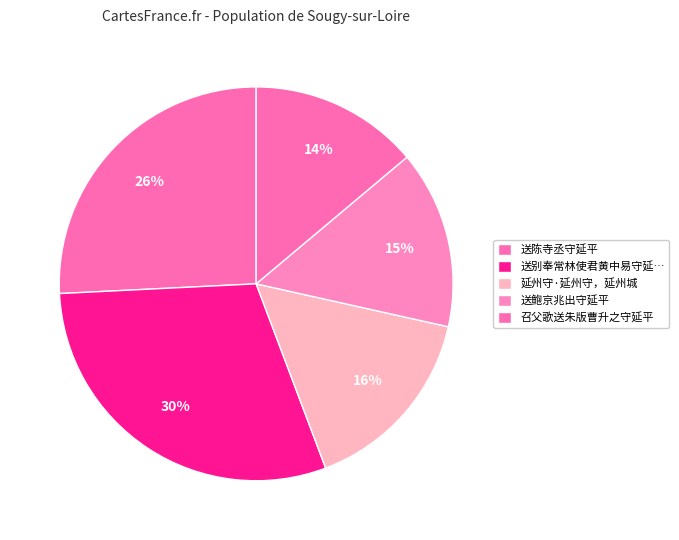

Is there any slice that represents more than half of the pie?

No